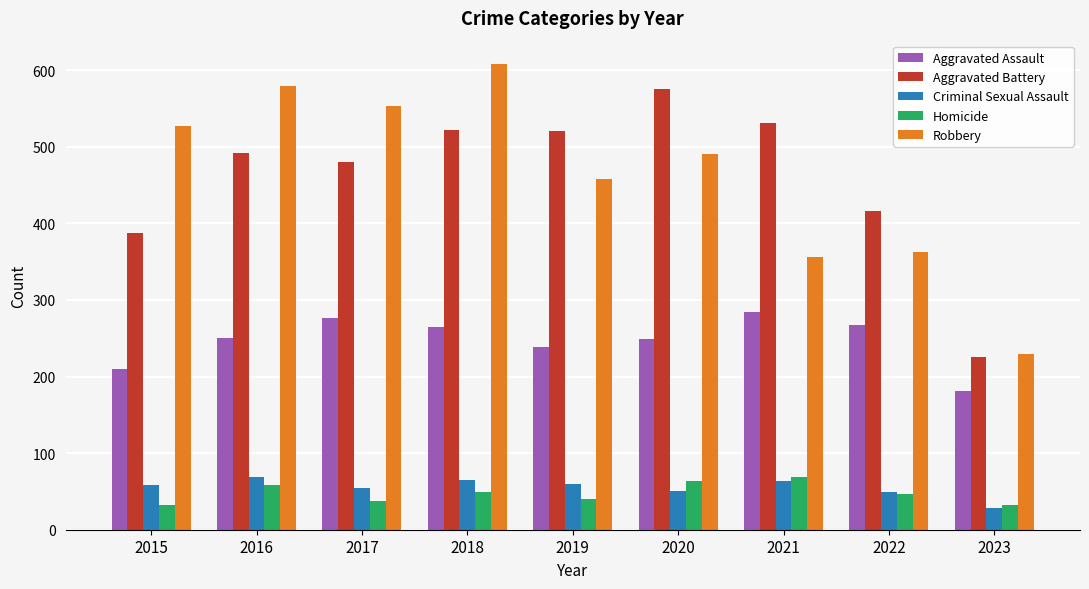

What is the difference between the highest and lowest values at 2020?

524